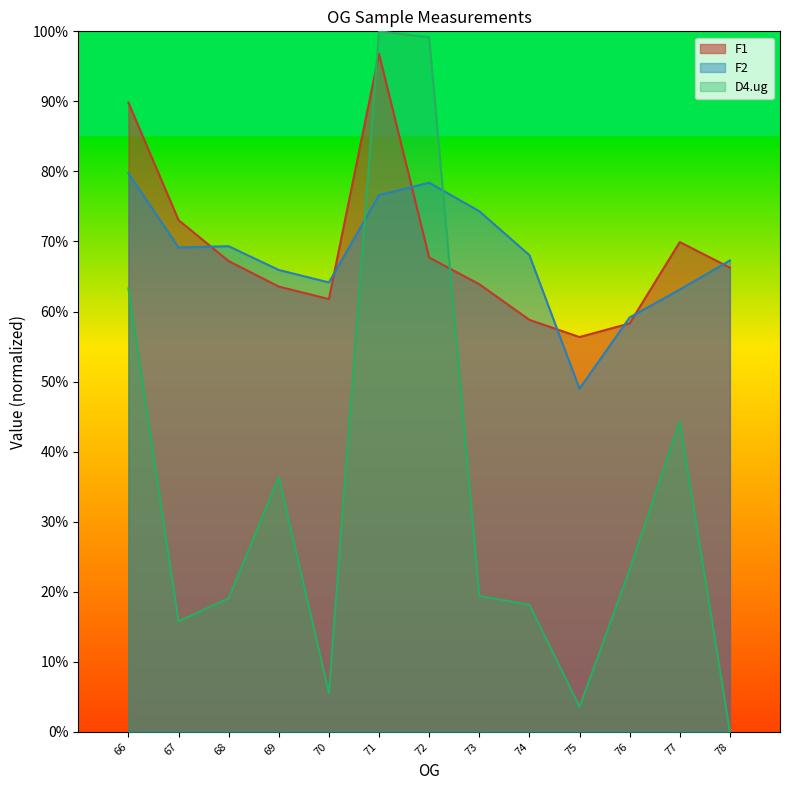

Where do F2 and D4.ug first cross each other?

70 and 71